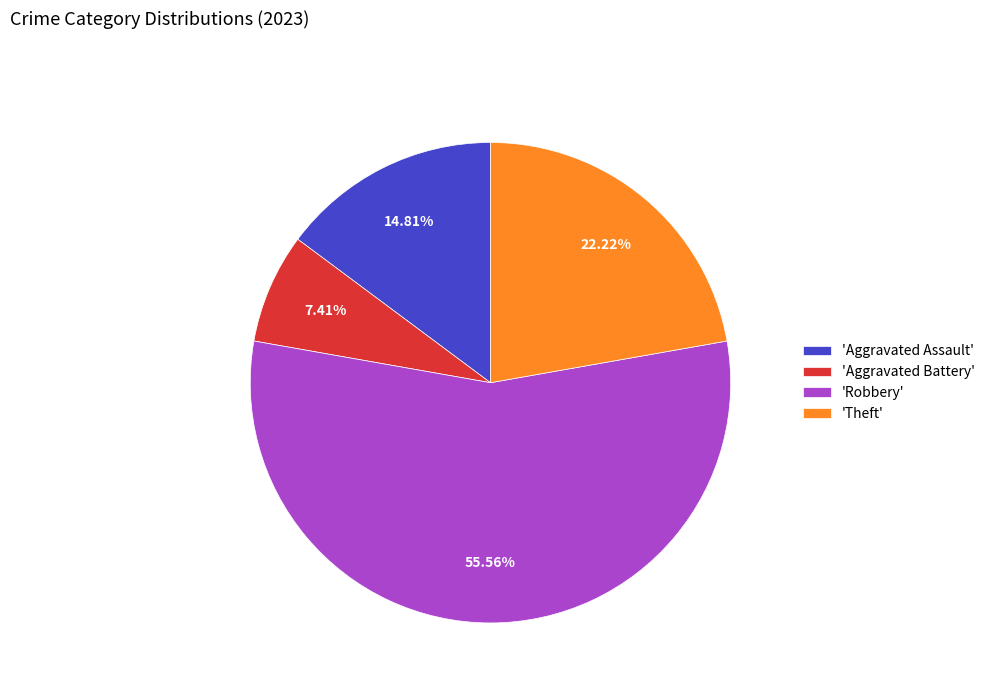

What is the largest slice in the pie chart?

'Robbery'